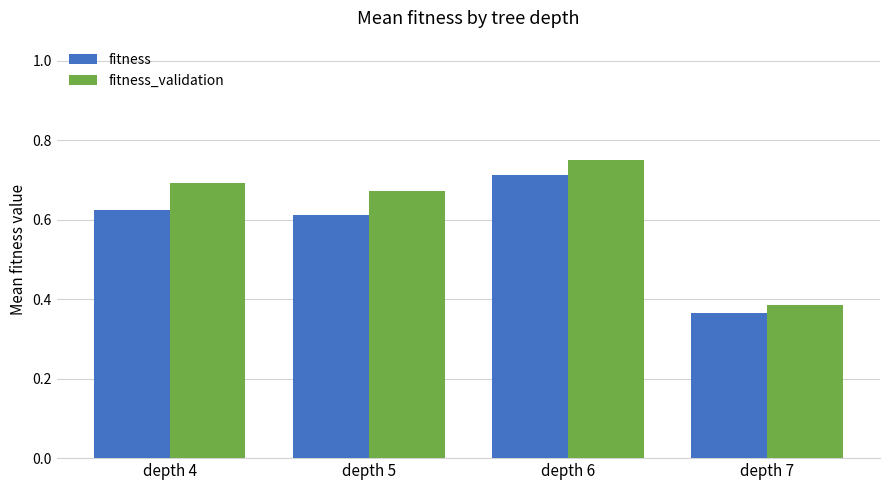

Which category has the highest value in the fitness_validation series?

depth 6